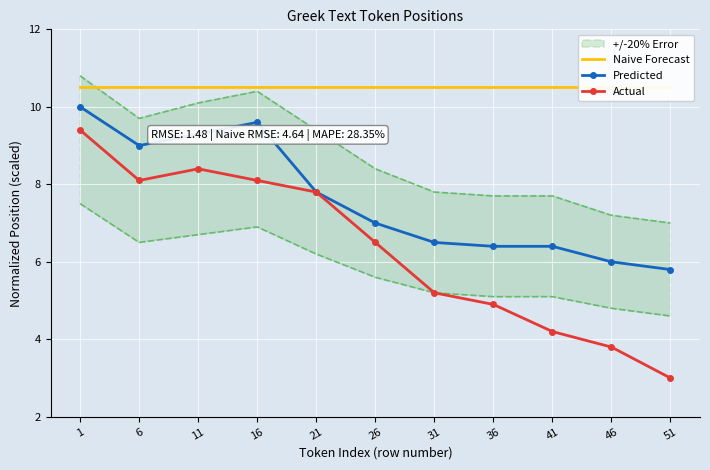

In Predicted, how many points are higher than both neighbors (excluding endpoints)?

1